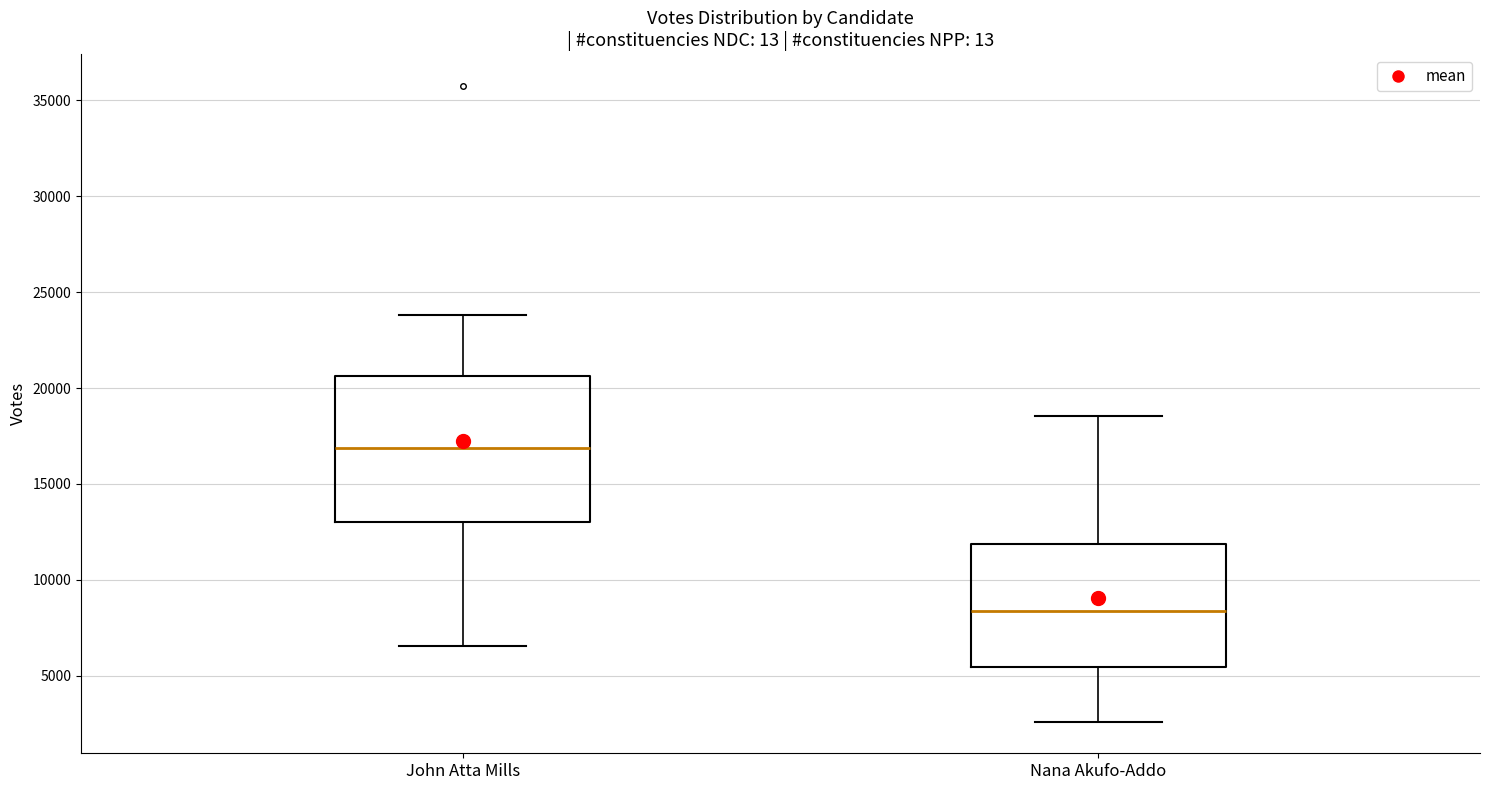

Where does the upper whisker of the box for Nana Akufo-Addo end on the y-axis? The values are not printed on the chart, so give them approximately, as read against the axis.

18500